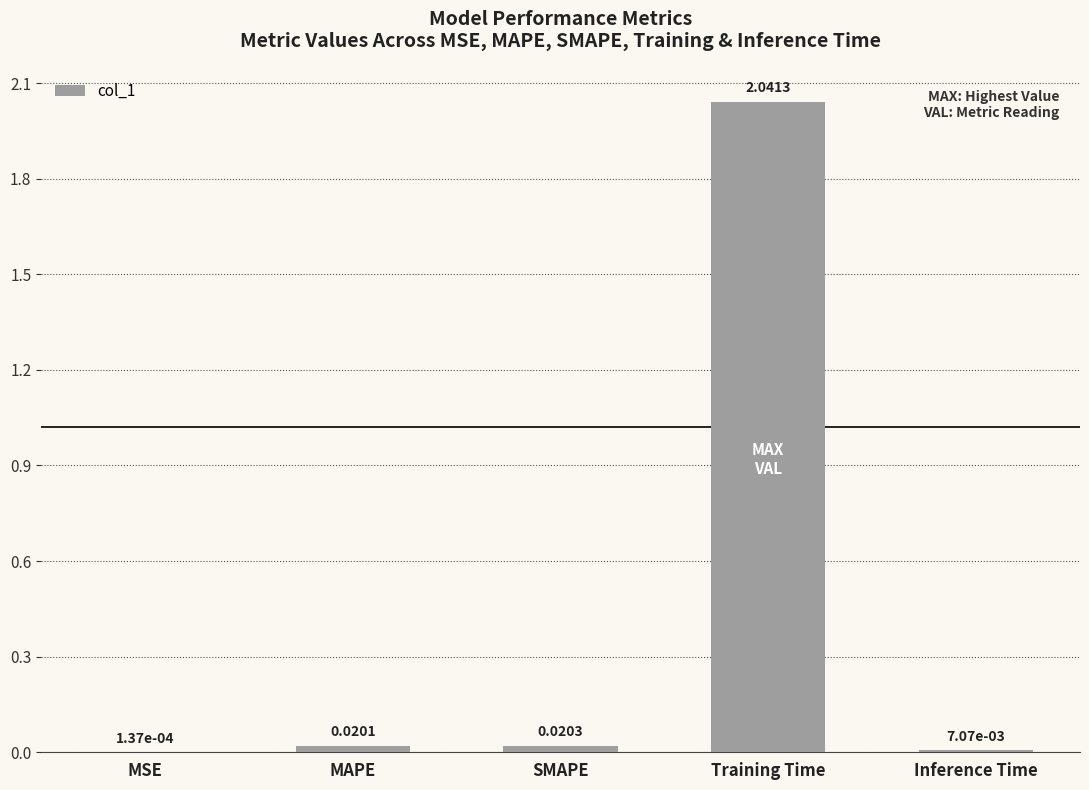

What is the sum of all values?

2.1